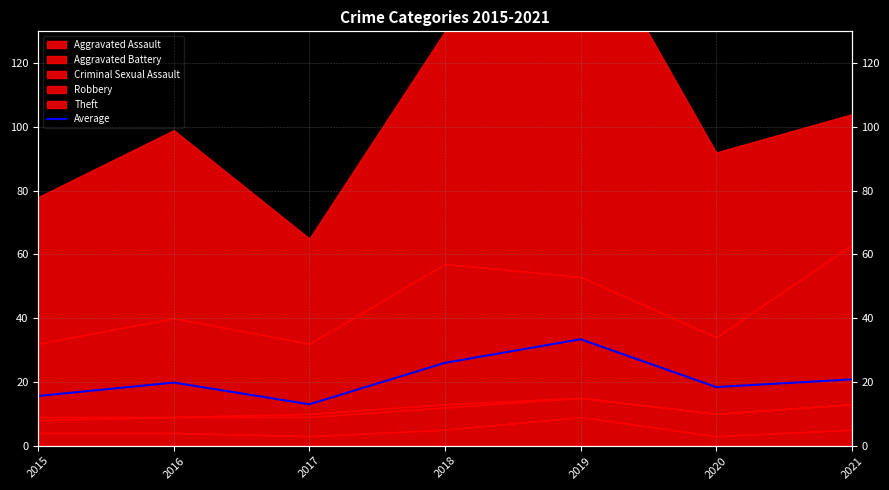

How many lines are shown in the chart?

1